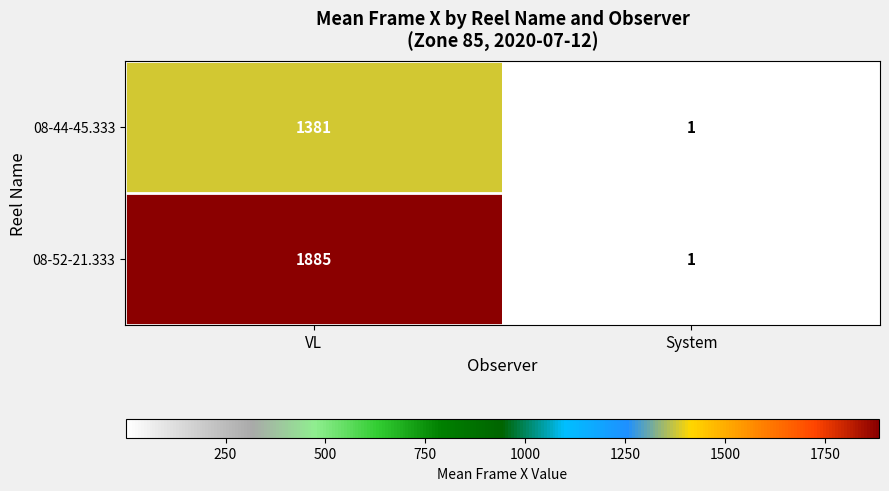

What is the average value of the 08-52-21.333 series?

943